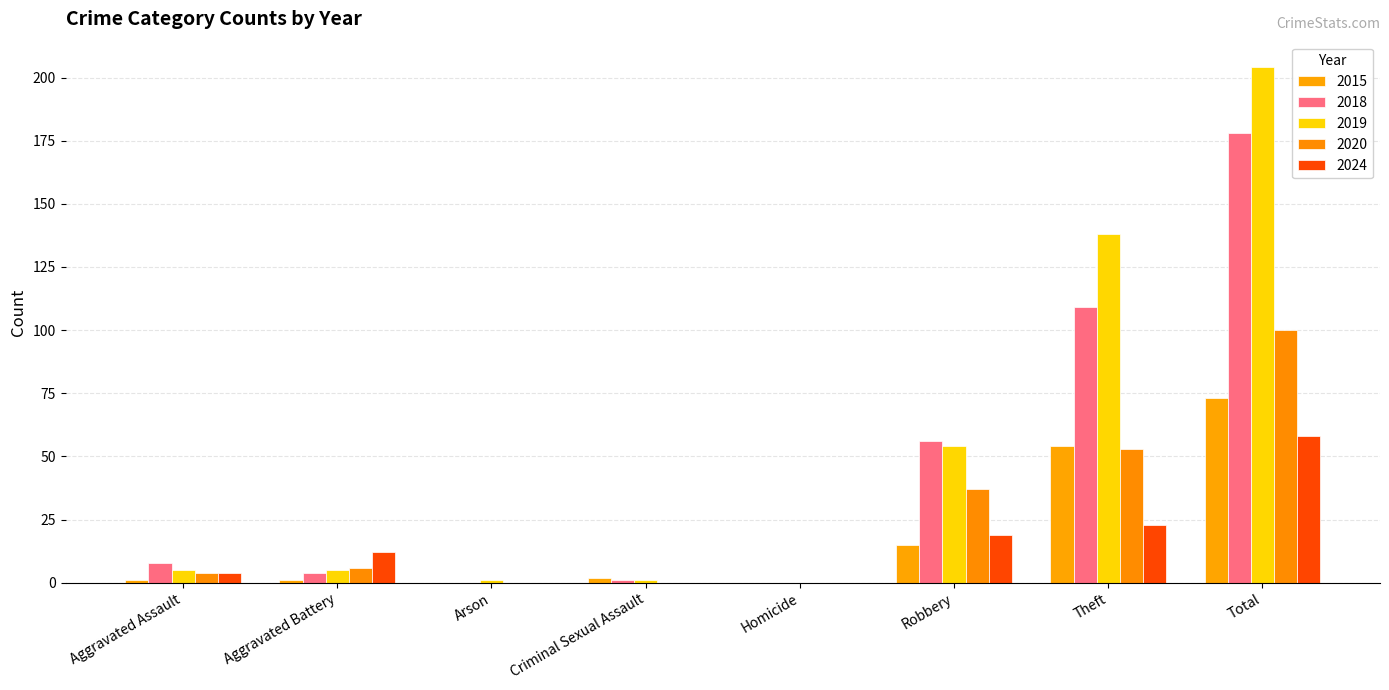

How many groups of bars are there?

8